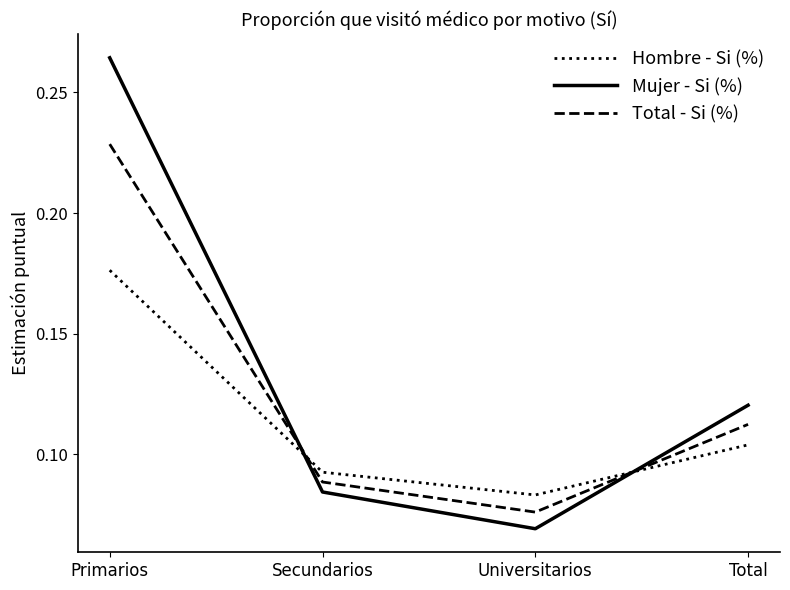

At which label does Mujer - Si (%) reach its minimum?

Universitarios